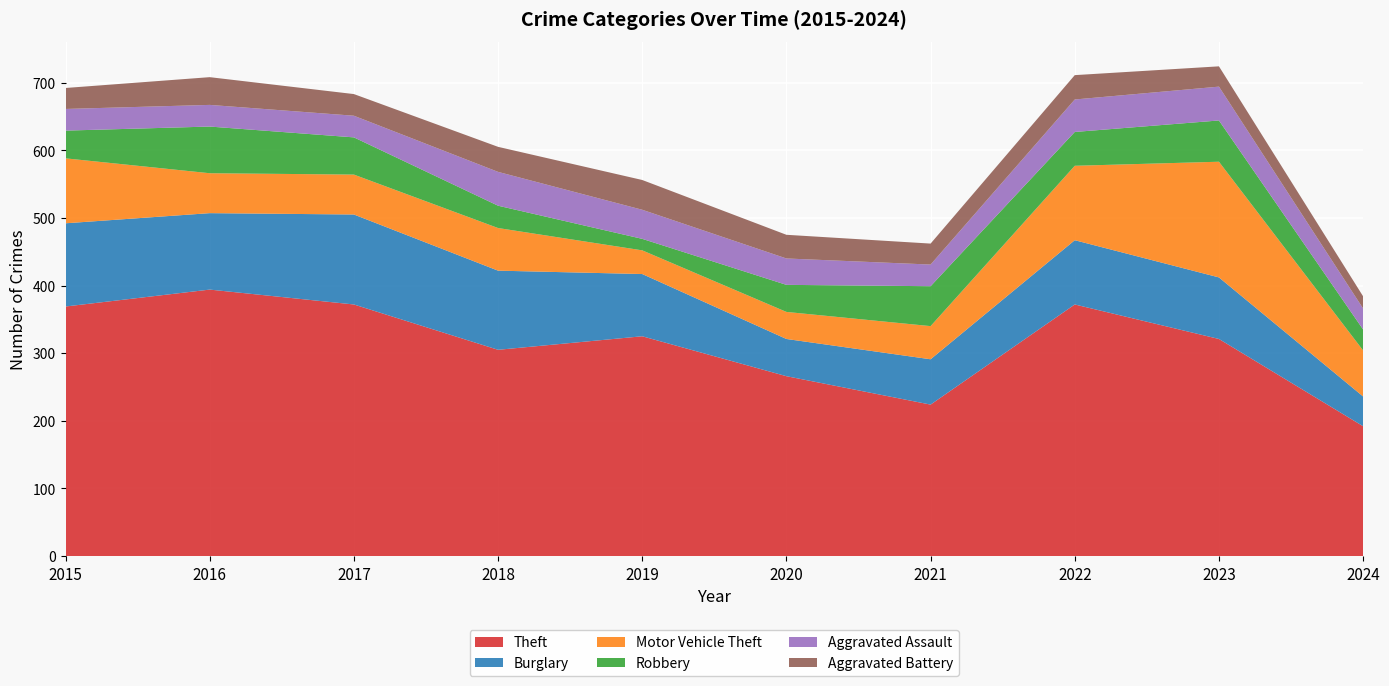

Reading right to left, extract all data points from this chart.

Theft: 192	321	372	224	266	325	305	372	394	369
Burglary: 44	91	95	67	55	92	117	133	113	123
Motor Vehicle Theft: 68	171	110	49	40	35	63	59	59	96
Robbery: 31	61	50	59	40	17	33	55	69	41
Aggravated Assault: 31	50	48	32	39	43	50	32	32	32
Aggravated Battery: 18	30	36	31	35	44	37	32	41	31